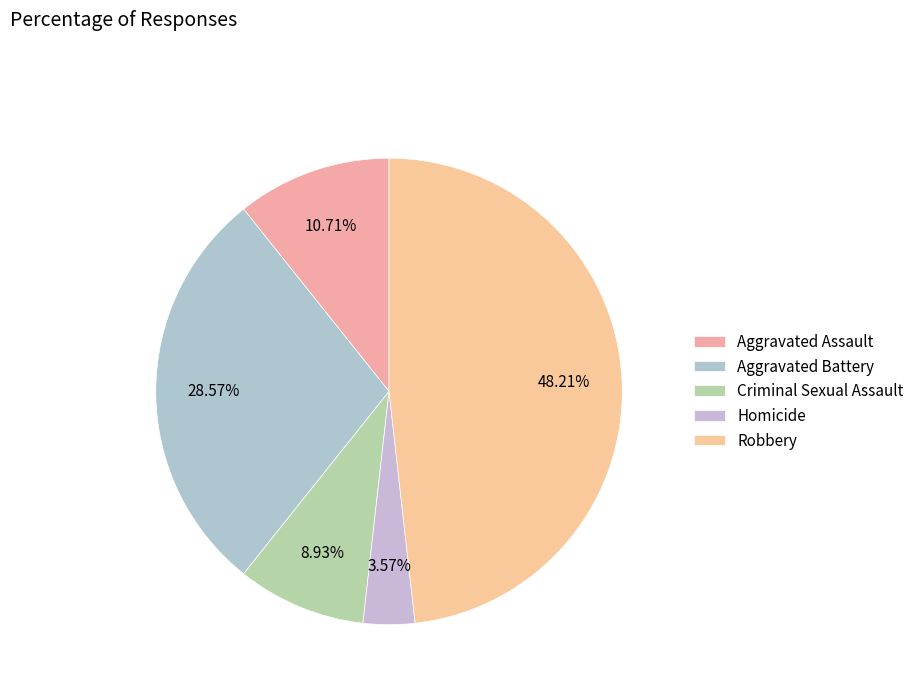

What percentage is the Aggravated Assault slice, to the nearest percent?

11%